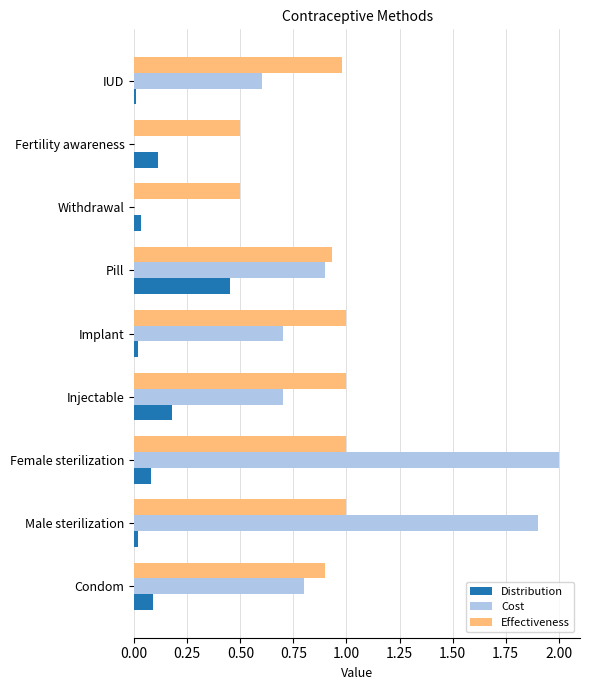

Which series changed the most between Implant and Withdrawal?

Cost